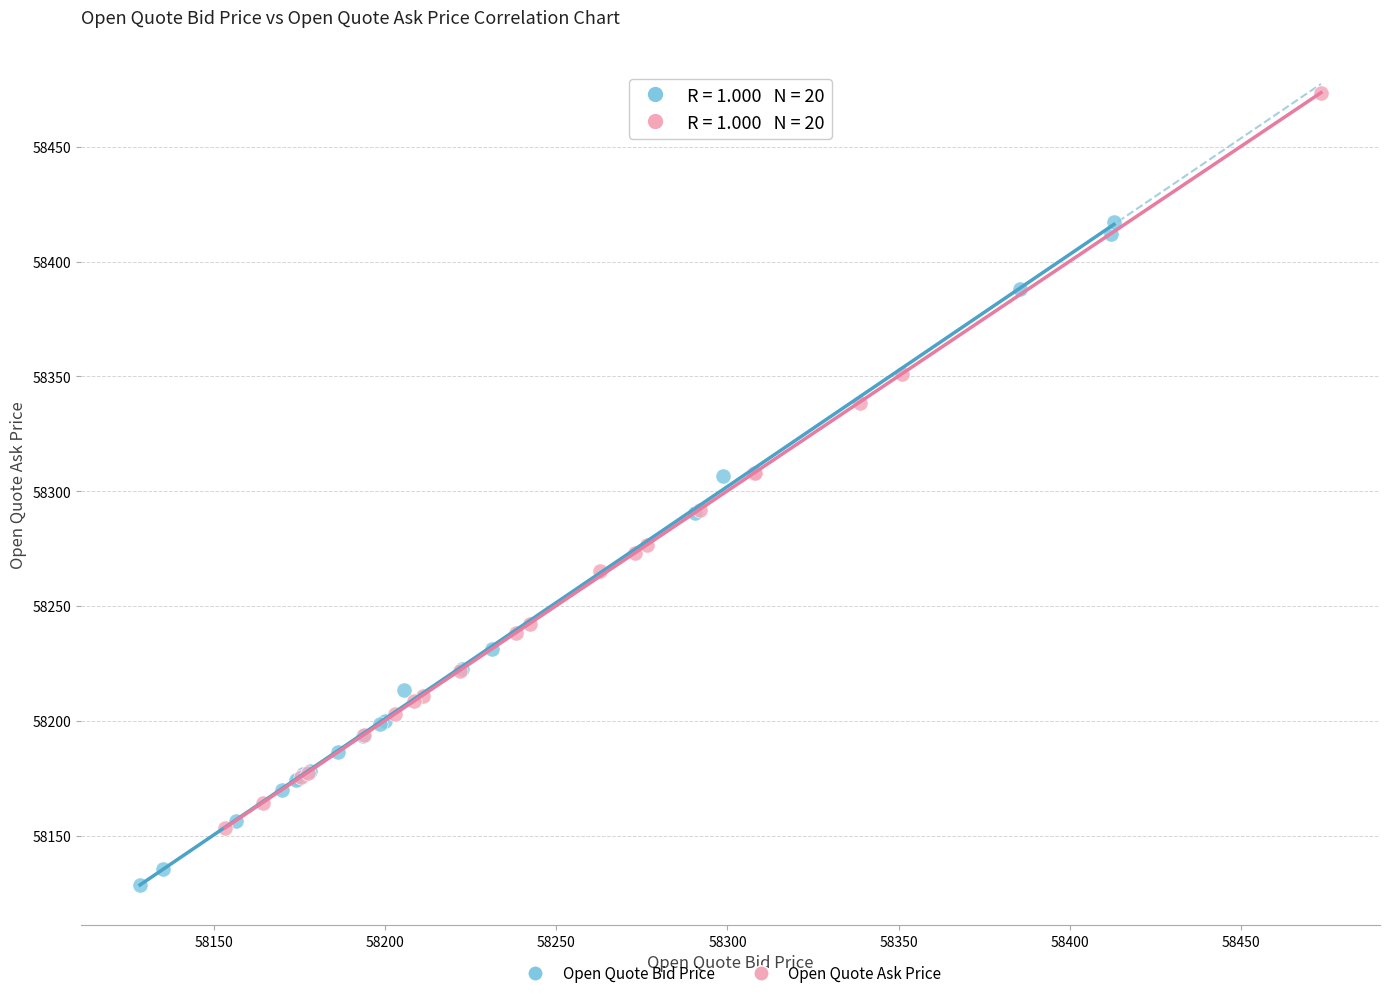

What are all the series names shown in the legend?

Open Quote Bid Price, Open Quote Ask Price